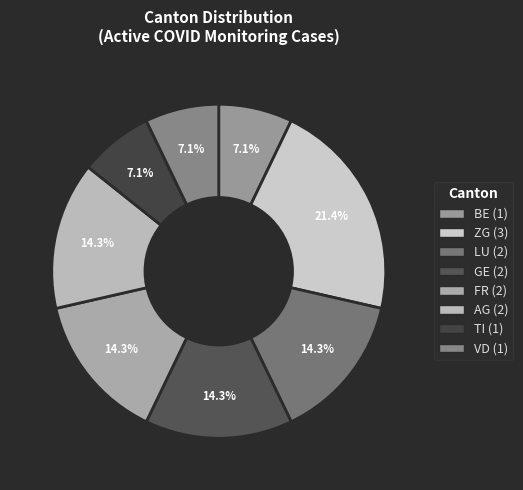

To the nearest percent, what is the difference between the largest and smallest slice percentages?

14%